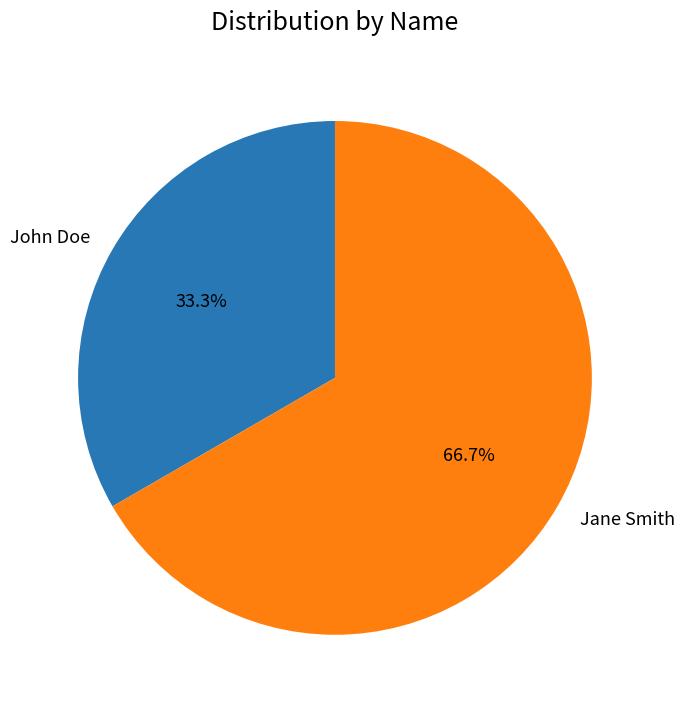

To the nearest percent, what is the combined percentage of John Doe and Jane Smith?

100%